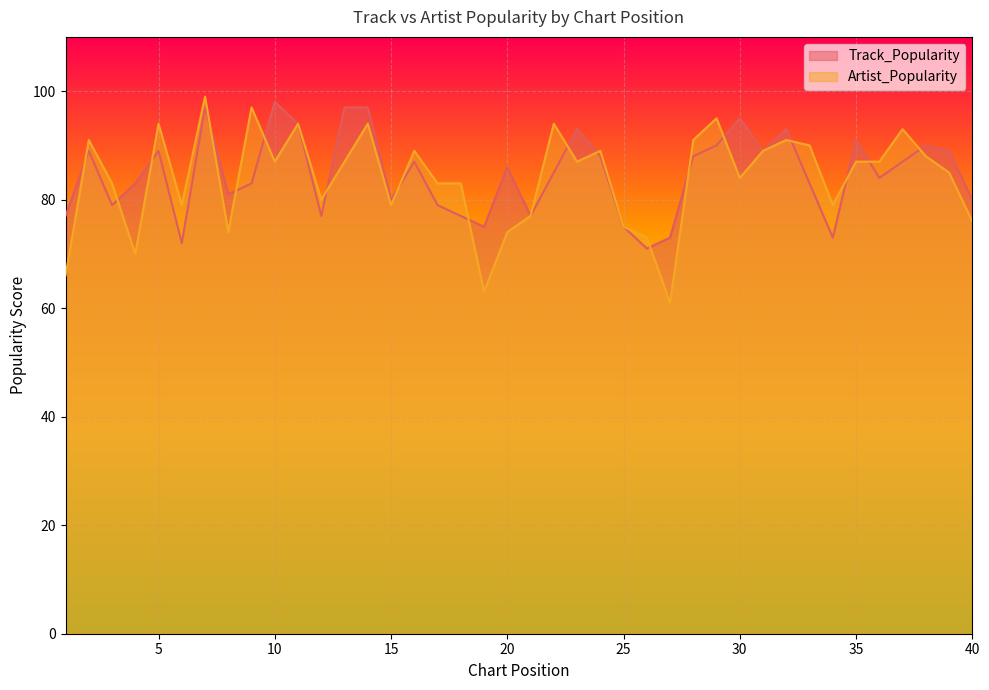

Is it true that Track_Popularity equals 97 at 14?

True